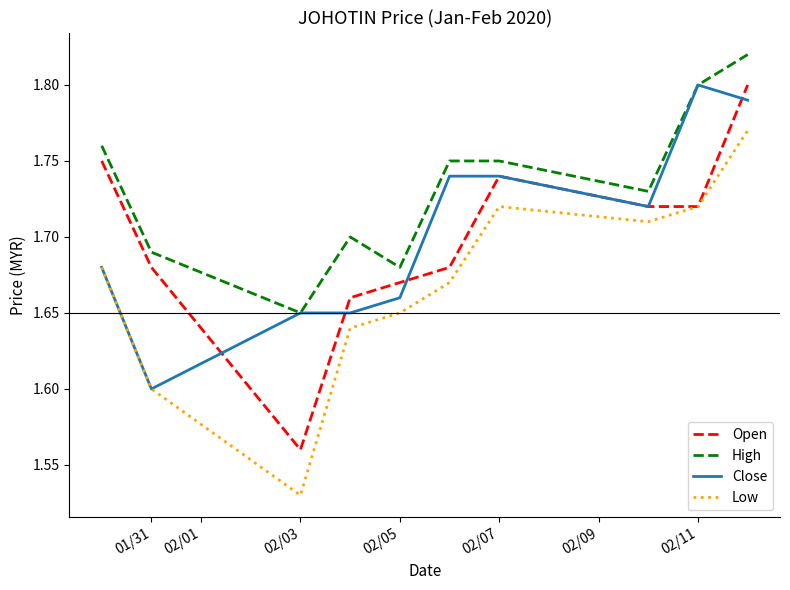

Which series has the largest total across all categories?

High